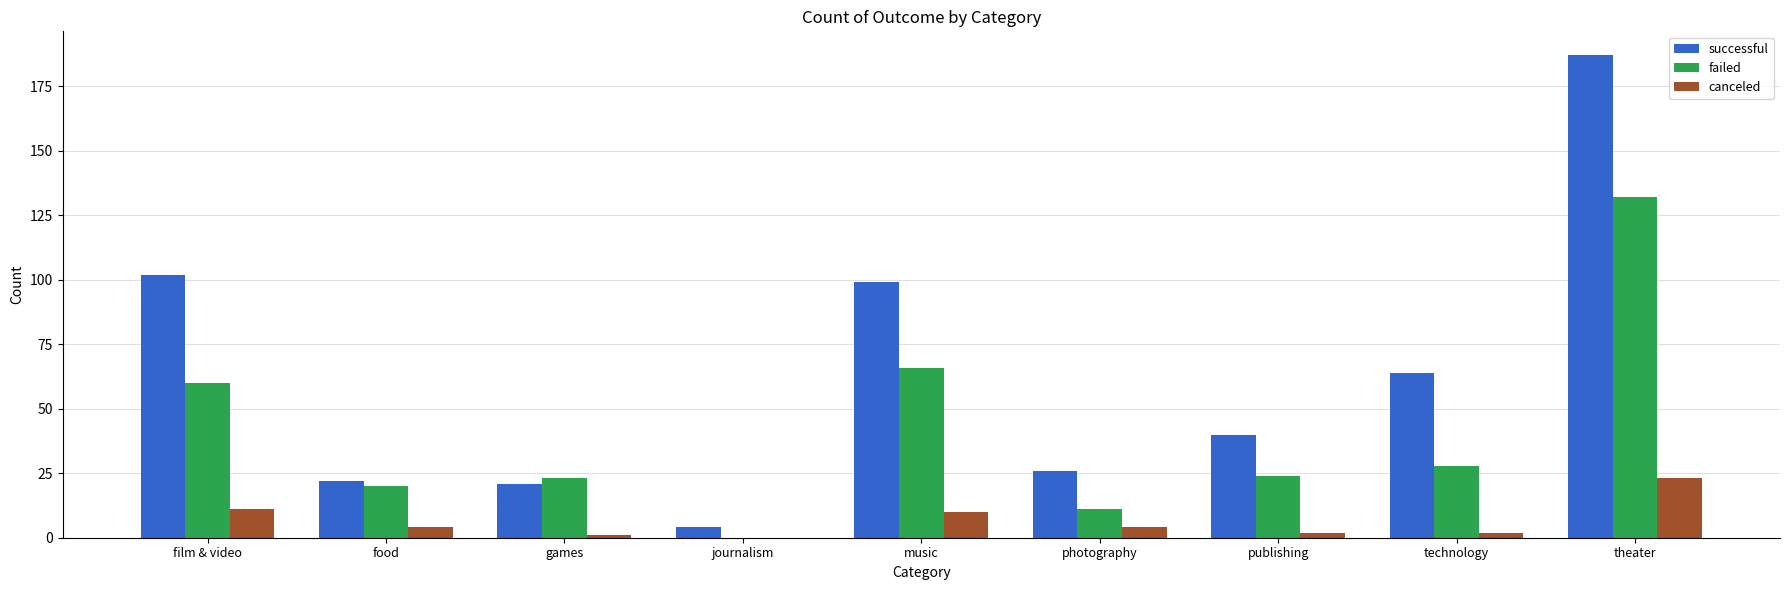

What is the sum of all failed values?

364